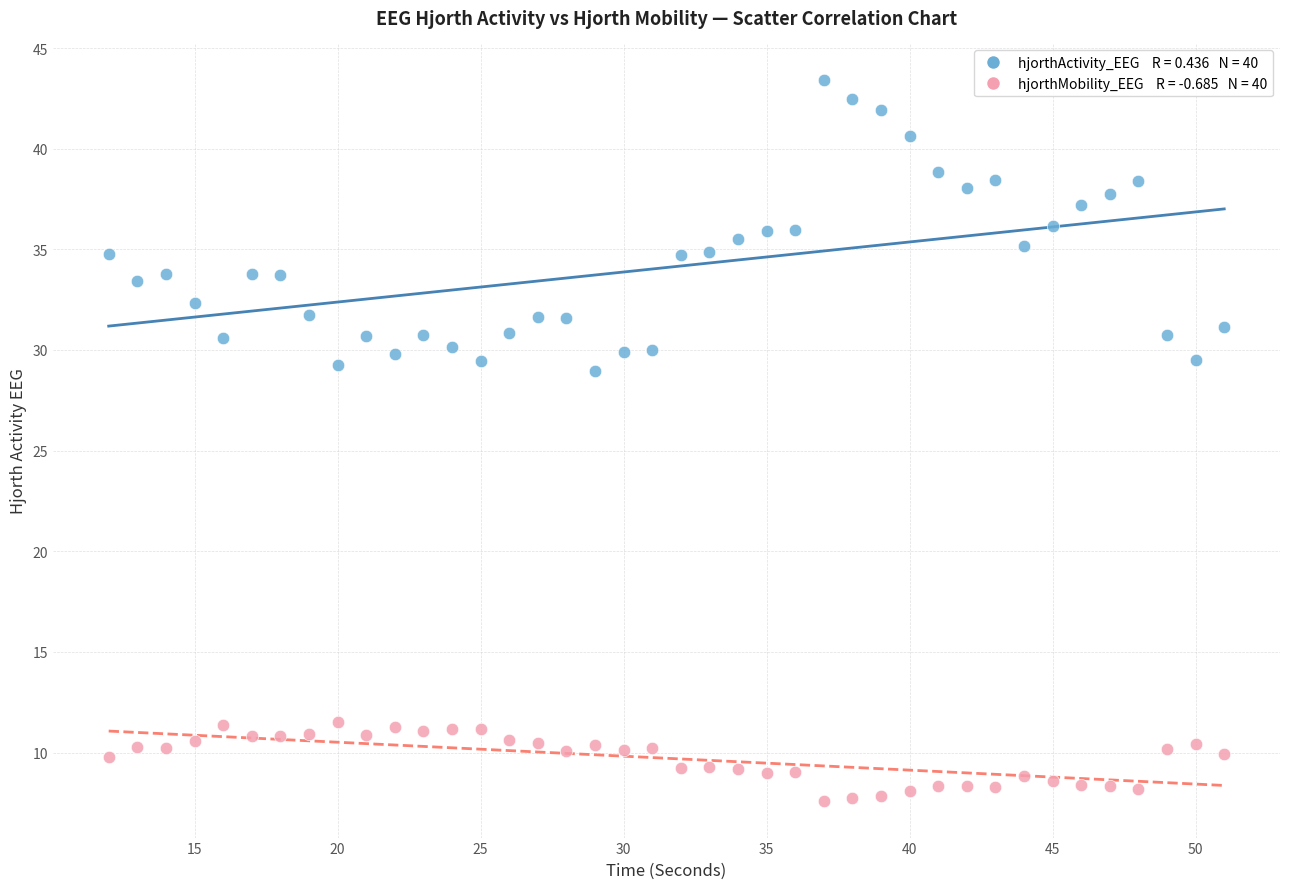

Across all data points, what is the range of Y values (max minus min)?

35.9